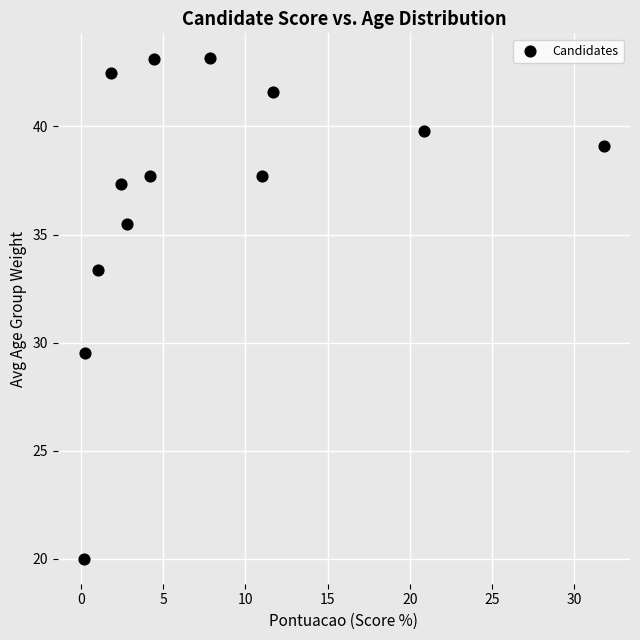

What Y value in the scatter plot is closest to 31?

29.5